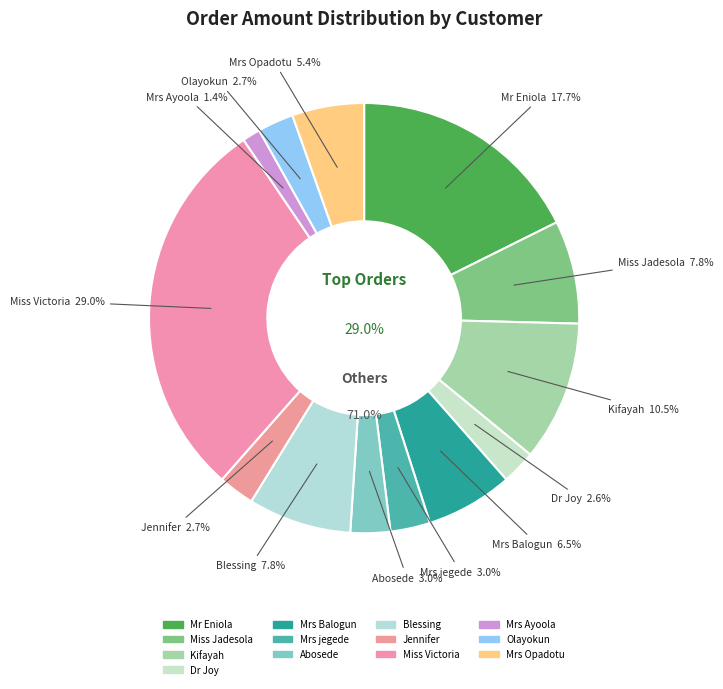

Rank the categories by value from lowest to highest.

Mrs Ayoola, Dr Joy, Jennifer, Olayokun, Mrs jegede, Abosede, Mrs Opadotu, Mrs Balogun, Miss Jadesola, Blessing, Kifayah, Mr Eniola, Miss Victoria